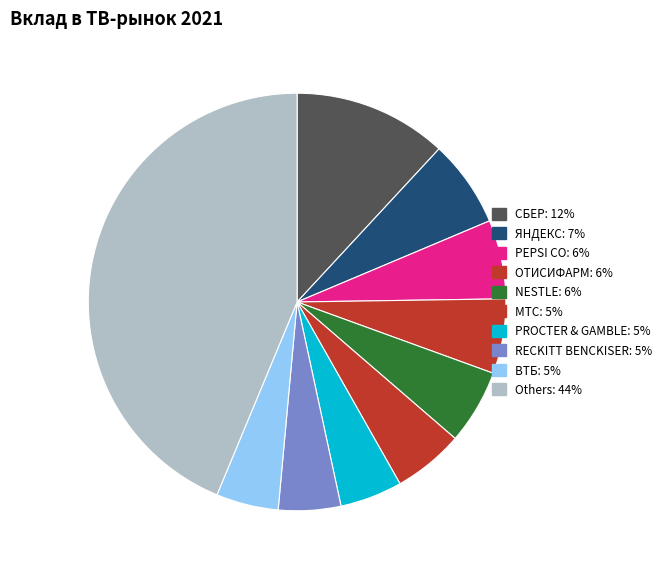

Count the number of slices in the pie.

10